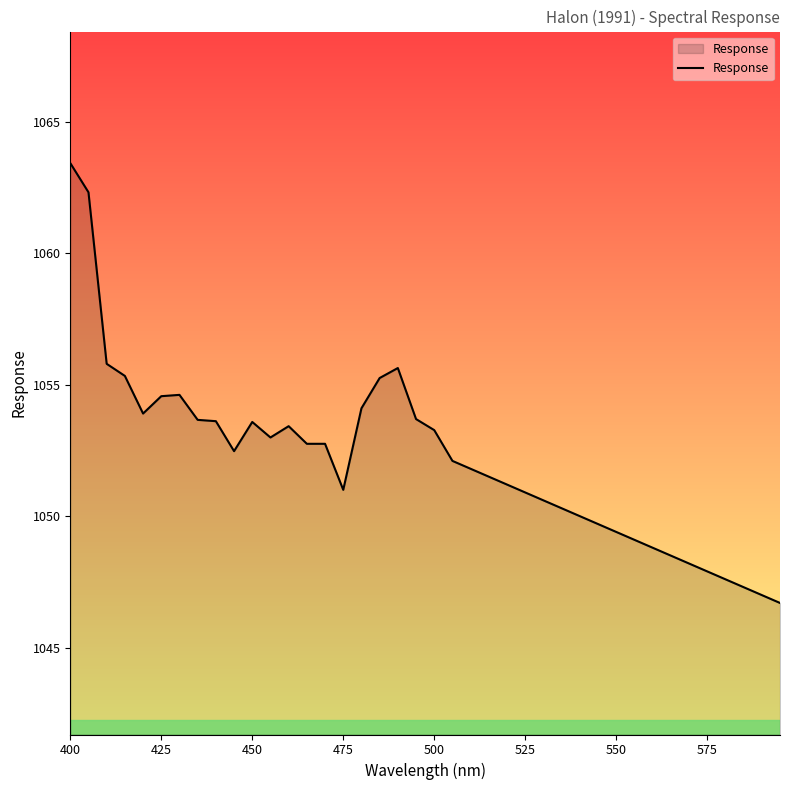

What is the difference between the maximum and minimum values?

16.7